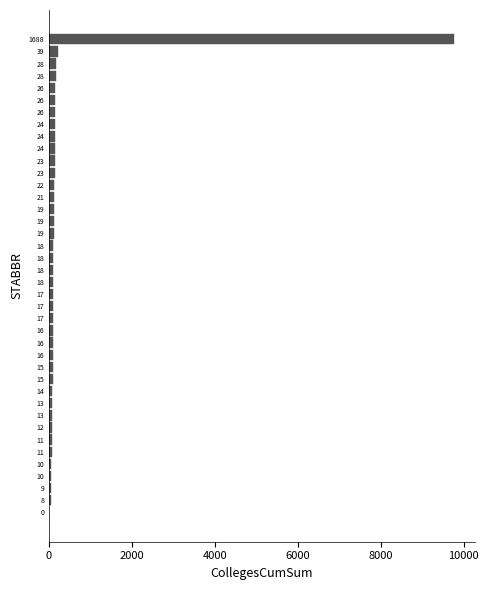

How many categories are shown in the chart?

40